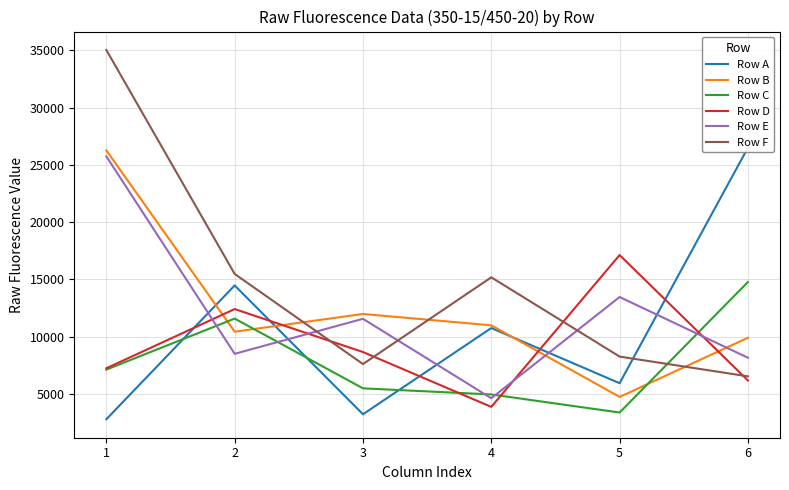

How many times do Row B and Row E cross each other?

2